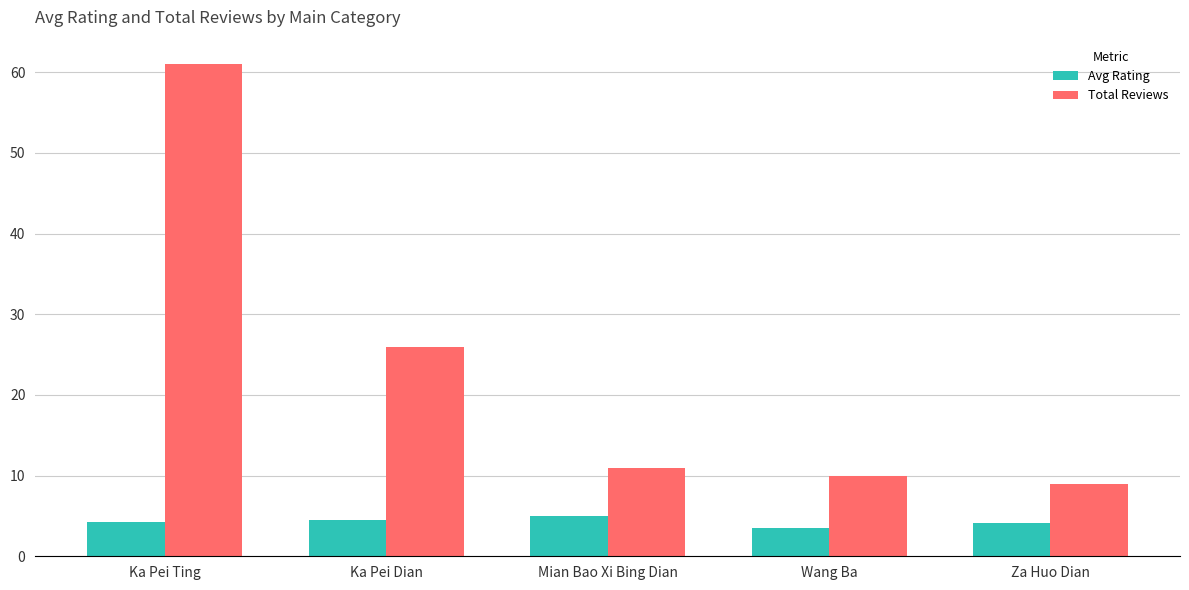

Rank the series by their average value, from lowest to highest.

Avg Rating, Total Reviews